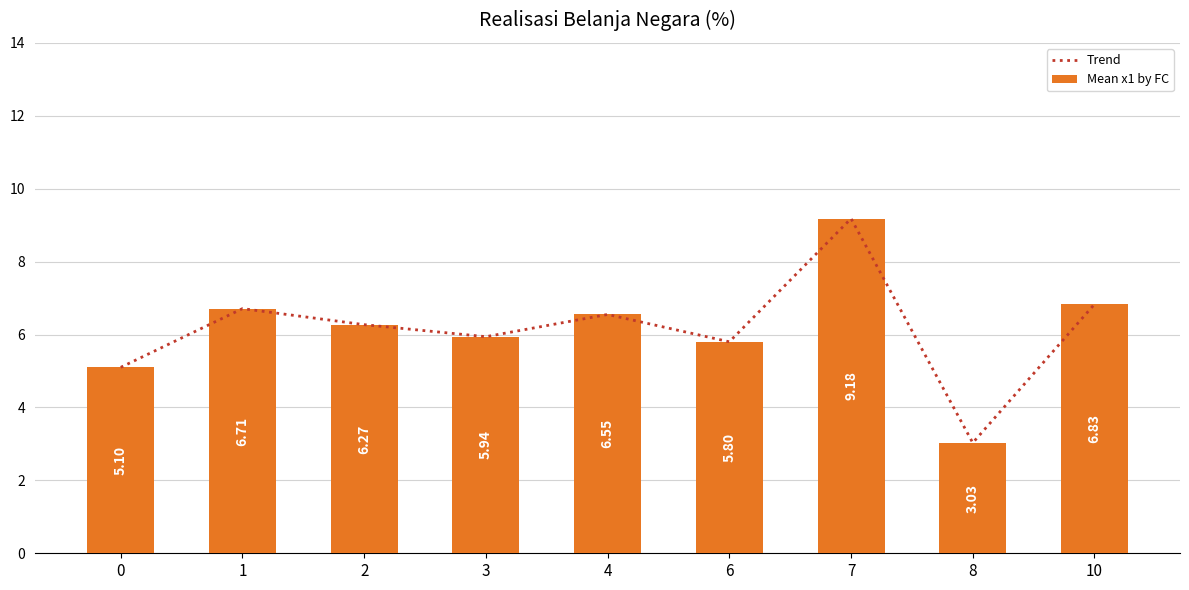

What is the difference between the maximum and minimum values in the Trend series?

6.2